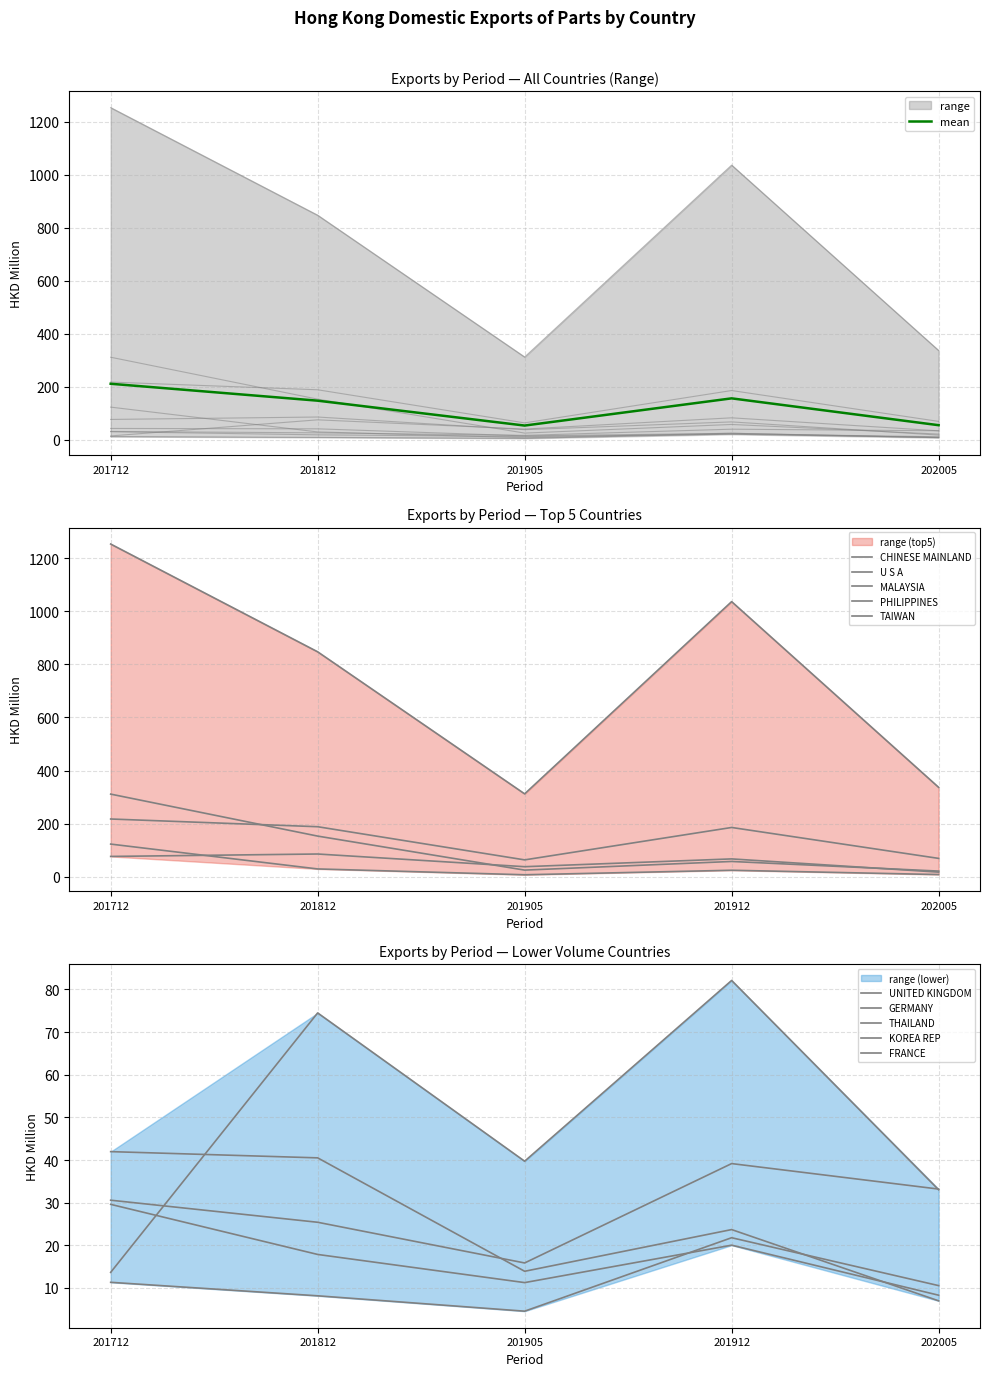

What is the sum of the 201712 values at UNITED KINGDOM and KOREA REP?

41.9